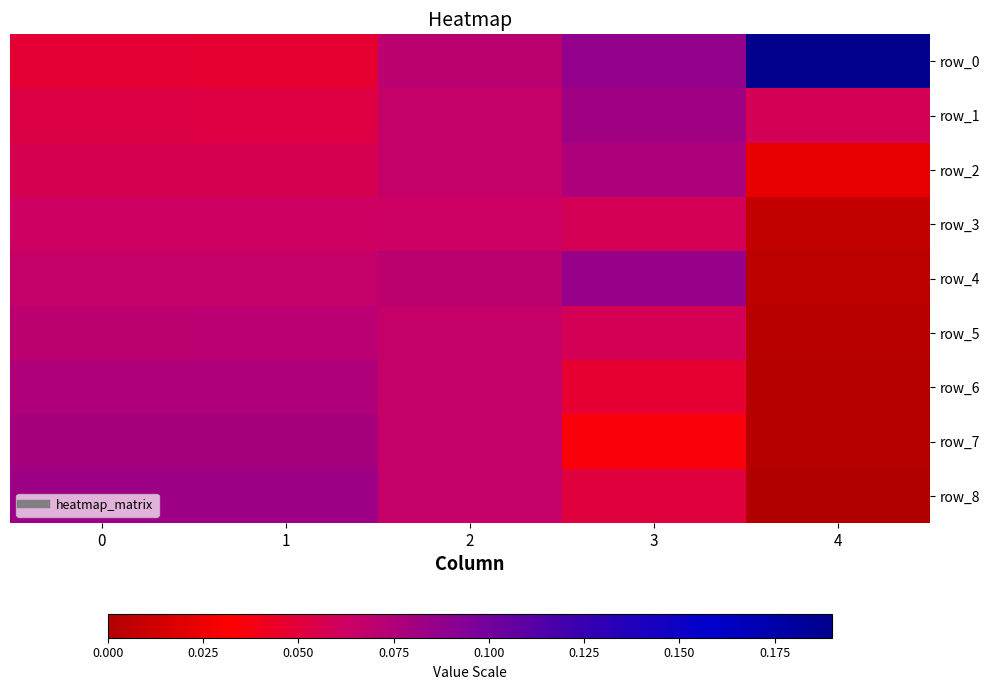

What is the average value of the row_5 series?

0.1